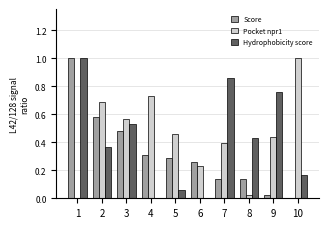

Count the number of categories in the chart.

10